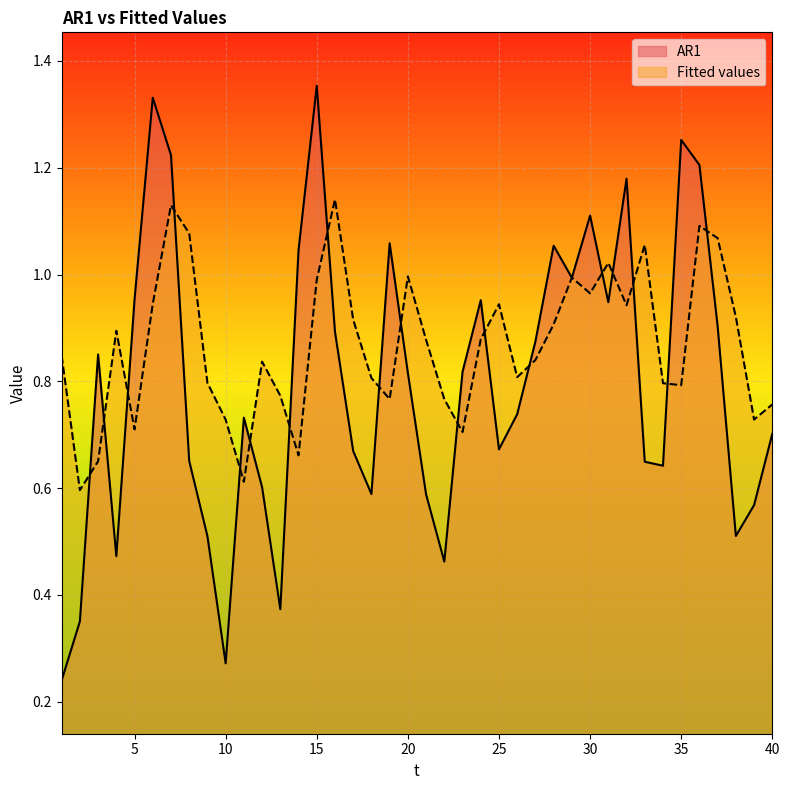

True or false: Fitted values has a value of 0.7 at 6.

False